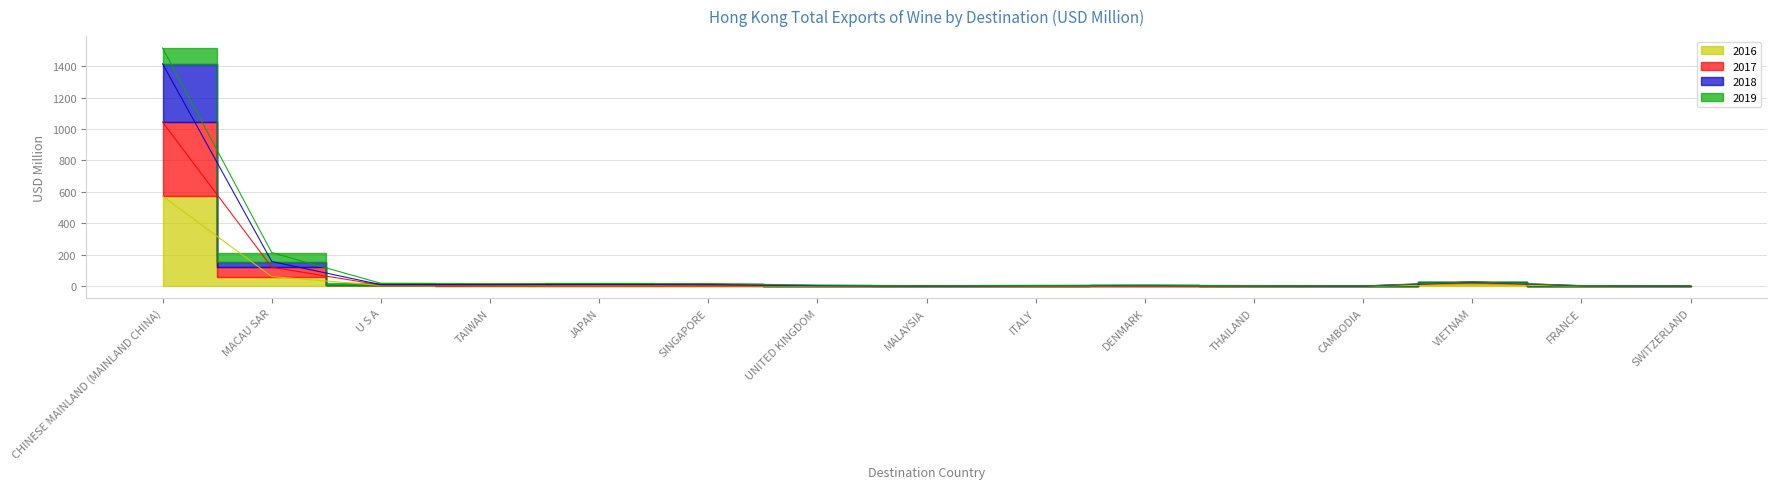

True or false: 2018 has a value of 3.0 at TAIWAN.

False